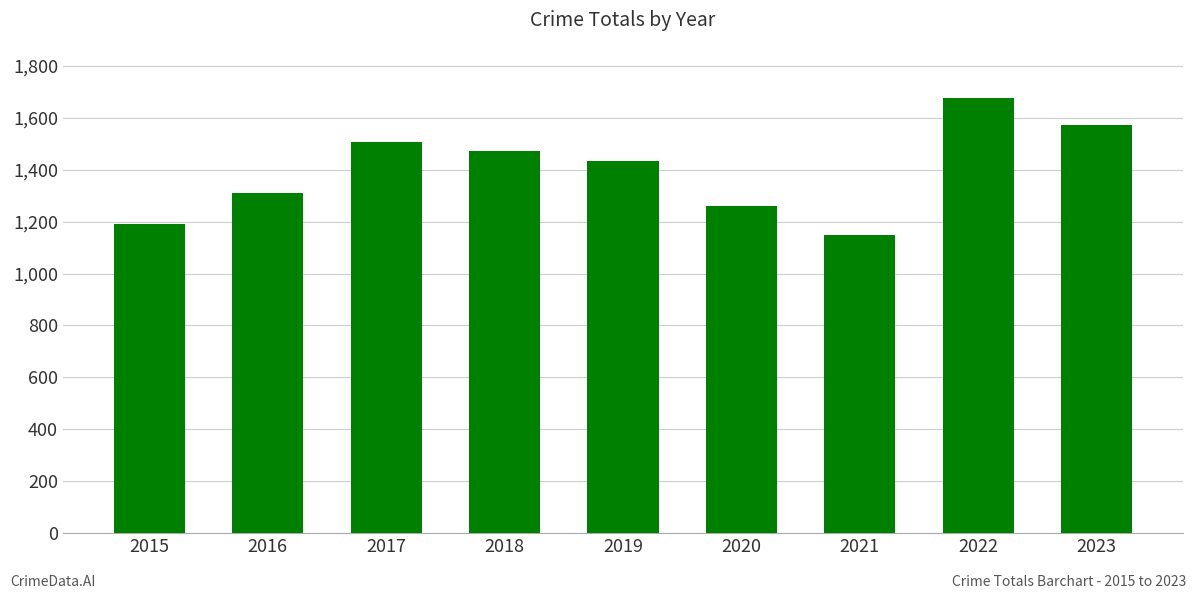

Is it true that the value at 2020 is 718?

False